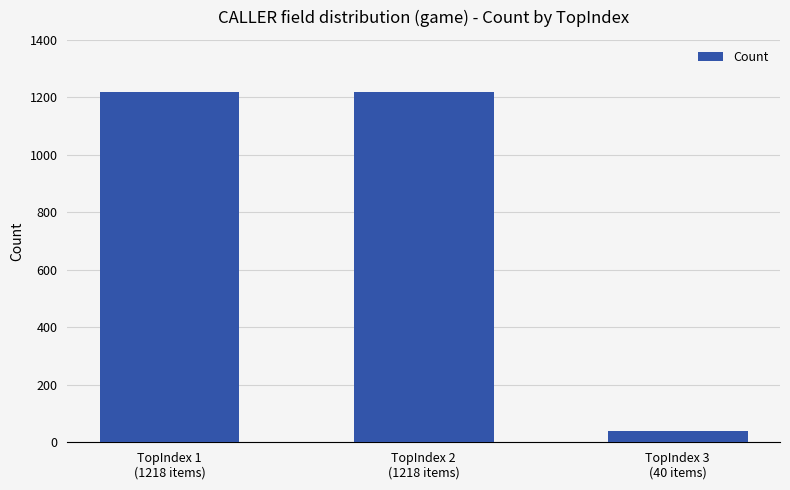

What is the difference between the maximum and minimum values?

1178